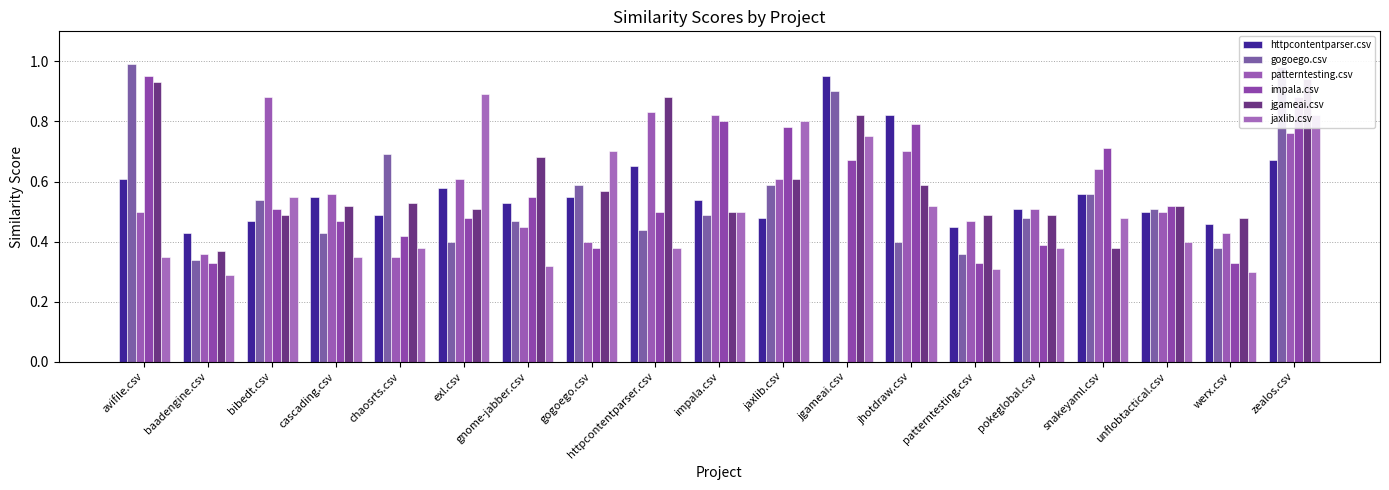

What is the label of the 8th bar from the left?

gogoego.csv